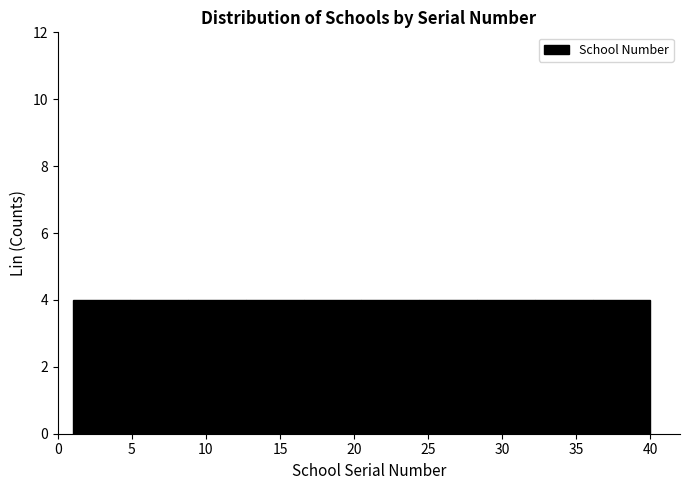

Reading left to right, transcribe this chart: for each bar, give the range it covers on the x-axis and its height. Neither the bar edges nor the heights are printed on the chart, so give them approximately, as read against the axes.

1.0 to 4.9: 4
4.9 to 8.8: 4
8.8 to 12.7: 4
12.7 to 16.6: 4
16.6 to 20.5: 4
20.5 to 24.4: 4
24.4 to 28.3: 4
28.3 to 32.2: 4
32.2 to 36.1: 4
36.1 to 40.0: 4